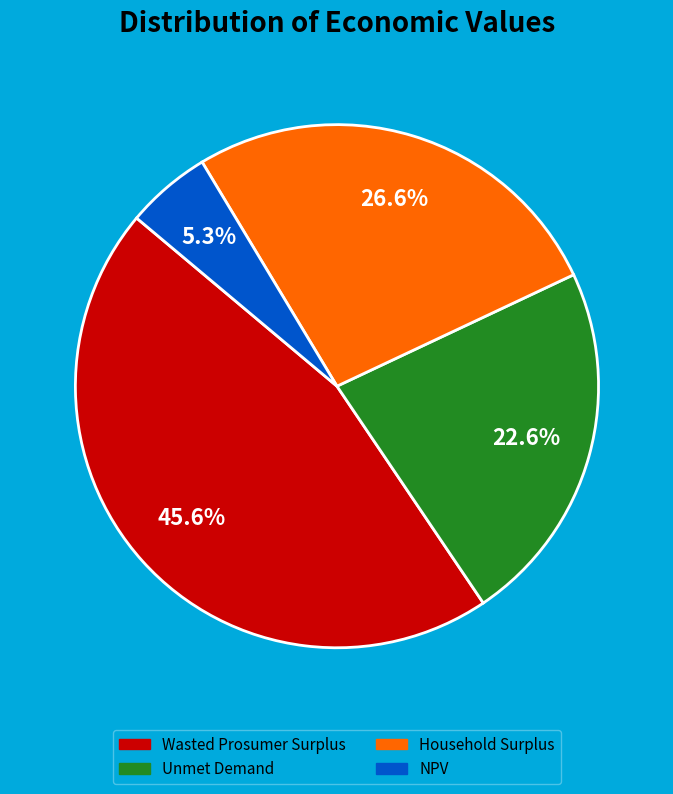

To the nearest percent, what portion does Household Surplus represent?

27%